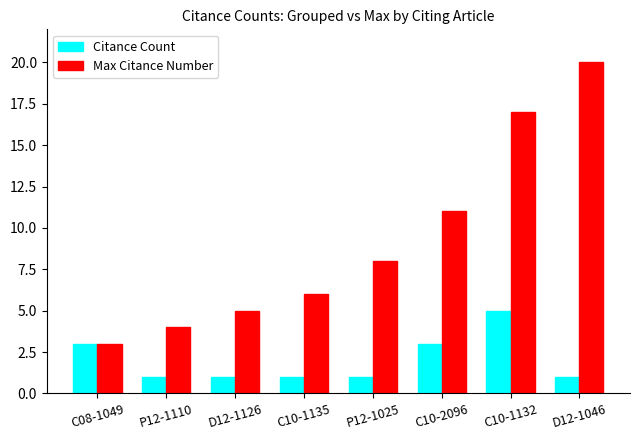

How many distinct data groups are displayed?

2